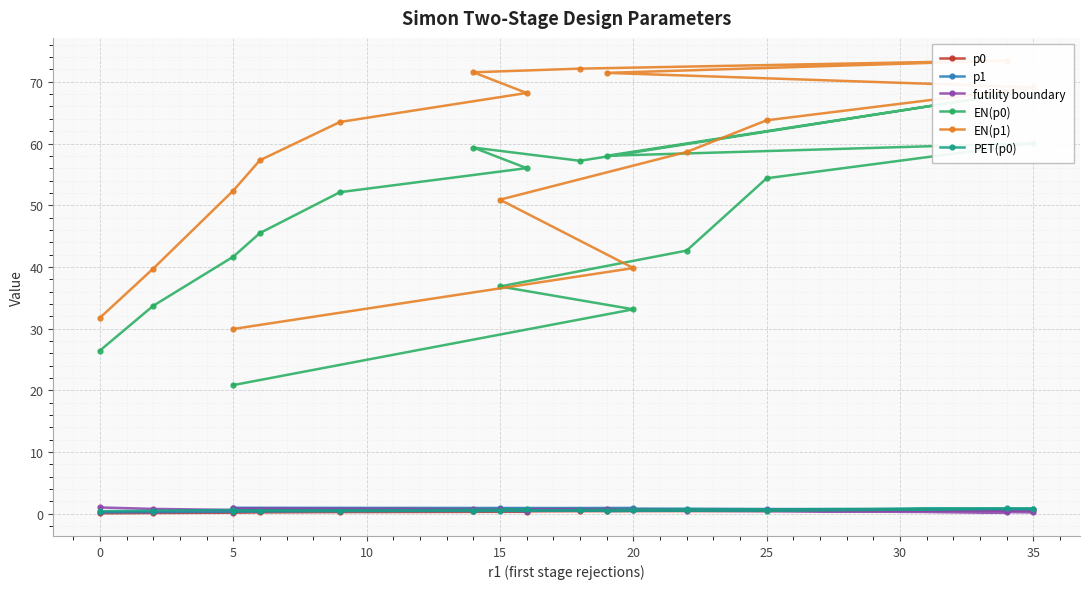

Is this an area chart (filled region under the line)?

No